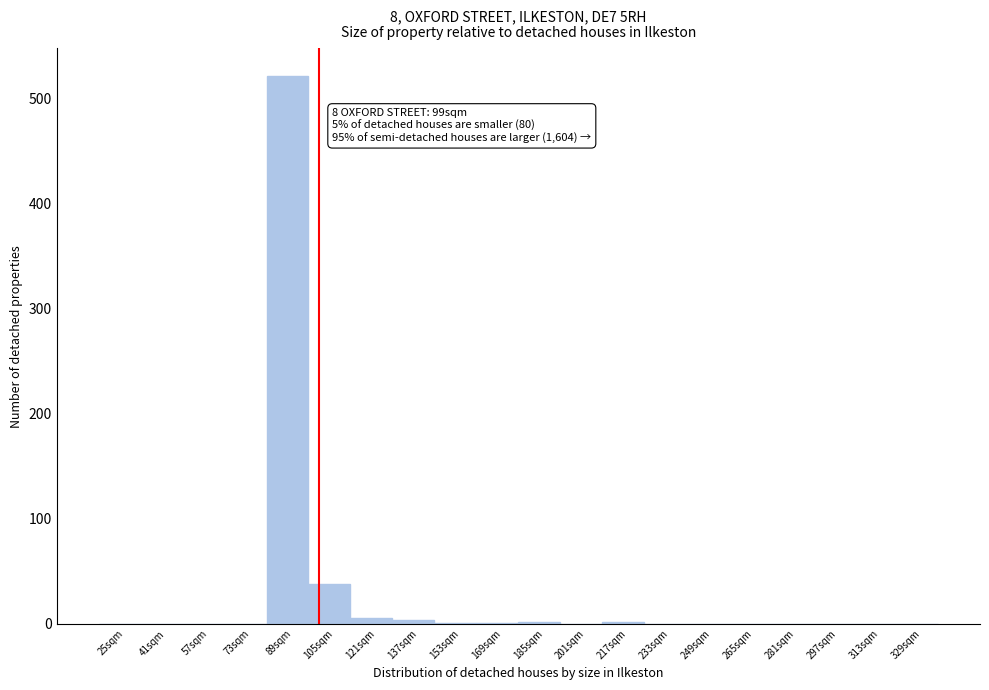

Which range on the x-axis has the tallest bar?

79 to 95